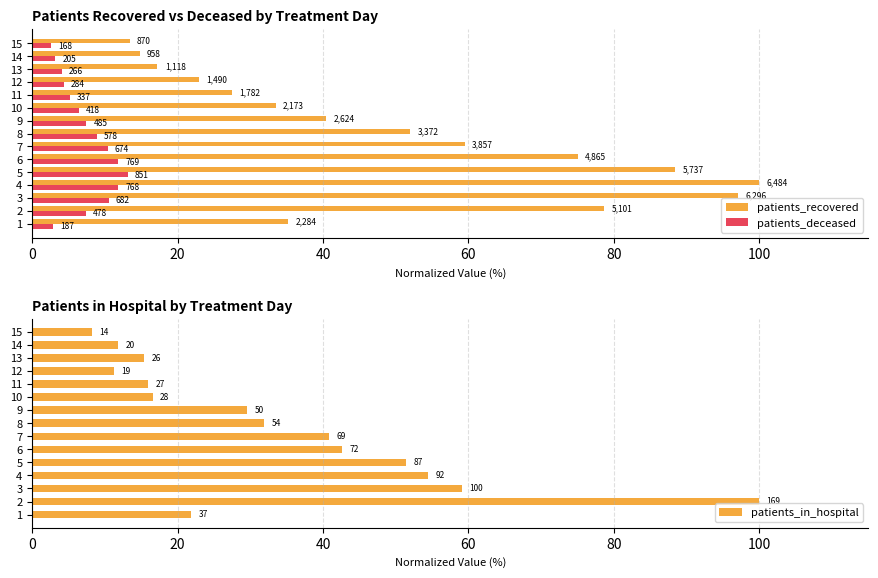

List the series in order of their overall mean, lowest first.

patients_deceased, patients_in_hospital, patients_recovered